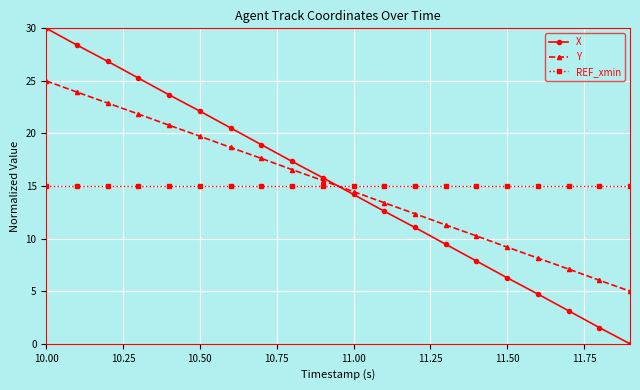

How many series are shown in this chart?

3